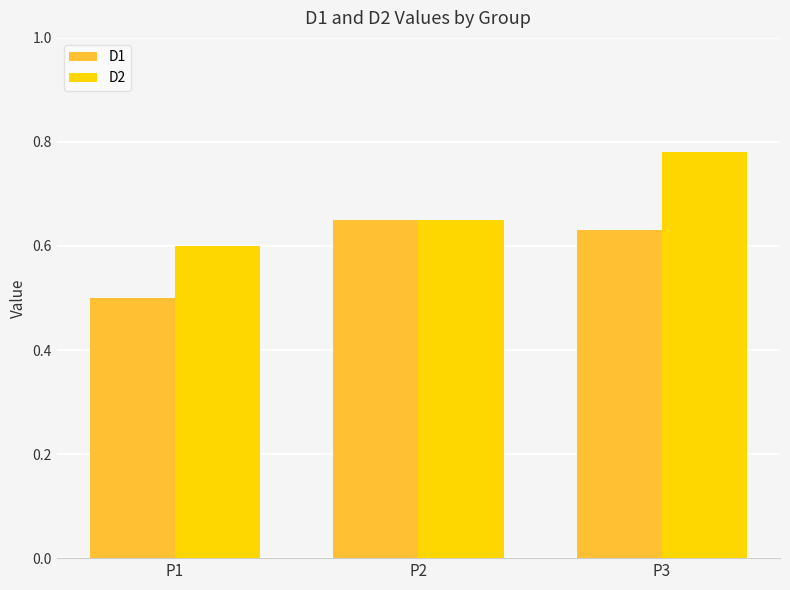

The D2 series shows 1.1 at P2. True or false?

False